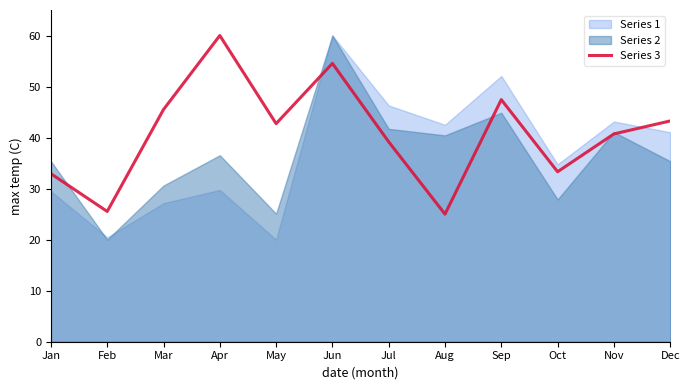

True or false: the data shows 57.8 at Jul.

False